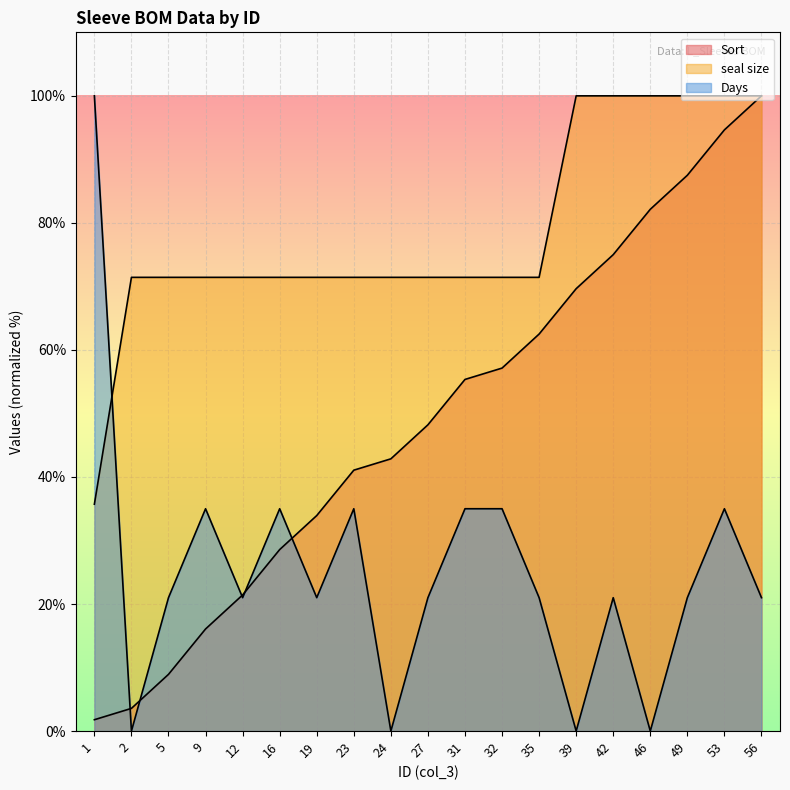

How many lines are shown in the chart?

3